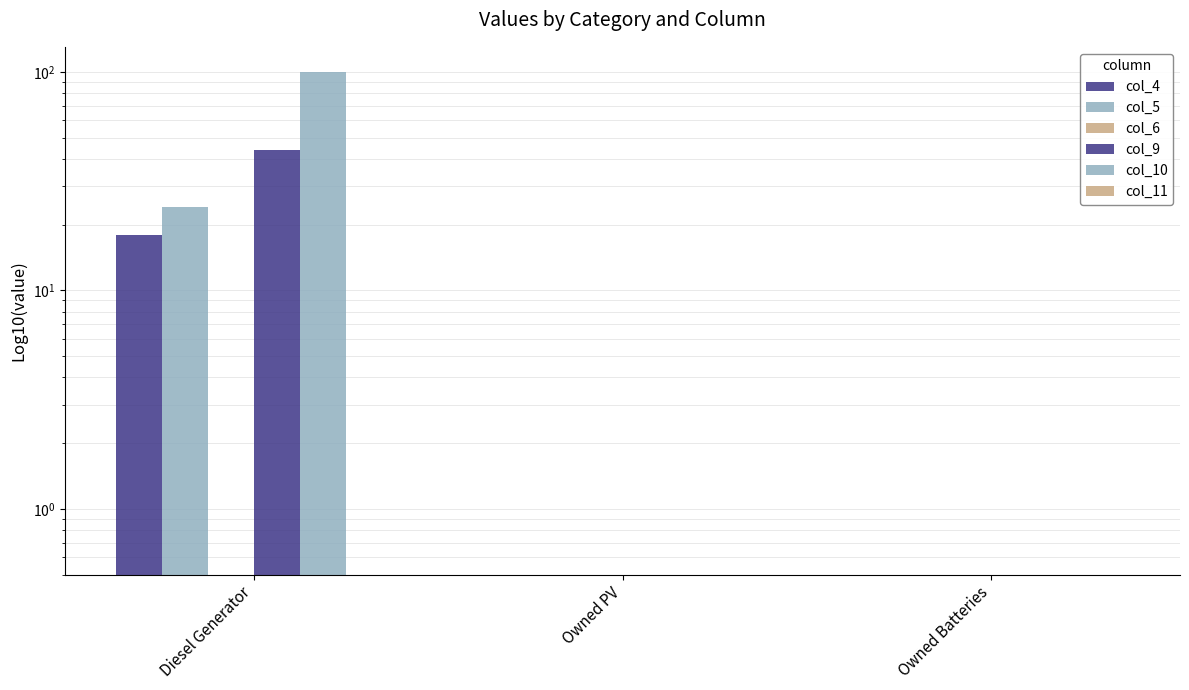

Reading left to right, transcribe all the data shown in this chart.

col_4: Diesel Generator=18.0	Owned PV=0.5	Owned Batteries=0.5
col_5: Diesel Generator=24.0	Owned PV=0.5	Owned Batteries=0.5
col_6: Diesel Generator=0.5	Owned PV=0.5	Owned Batteries=0.5
col_9: Diesel Generator=44.0	Owned PV=0.5	Owned Batteries=0.5
col_10: Diesel Generator=100.0	Owned PV=0.5	Owned Batteries=0.5
col_11: Diesel Generator=0.5	Owned PV=0.5	Owned Batteries=0.5